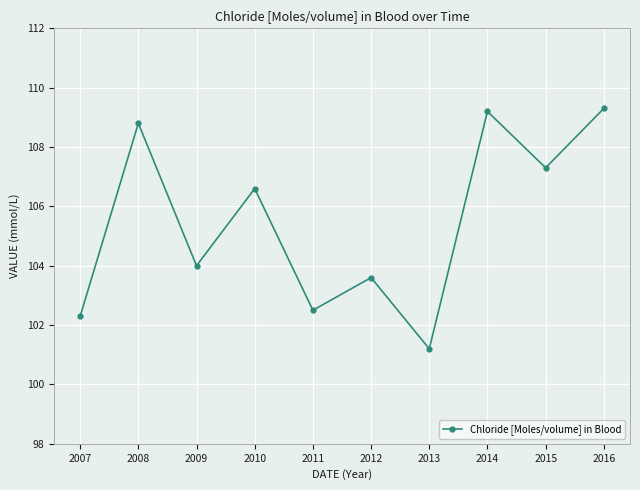

What value does the data have at 2013?

101.2